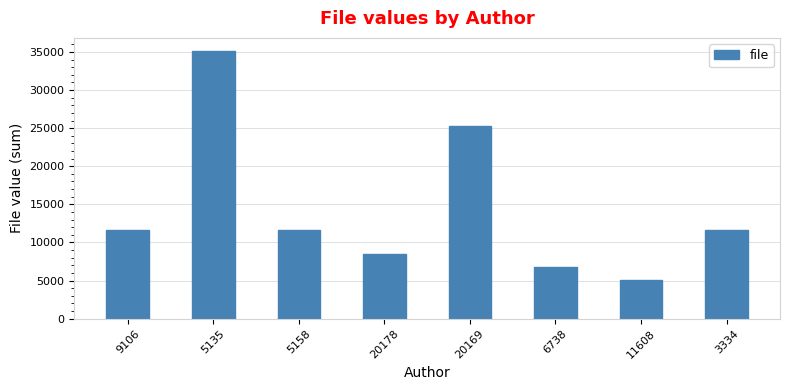

How many data points are less than 11608?

3